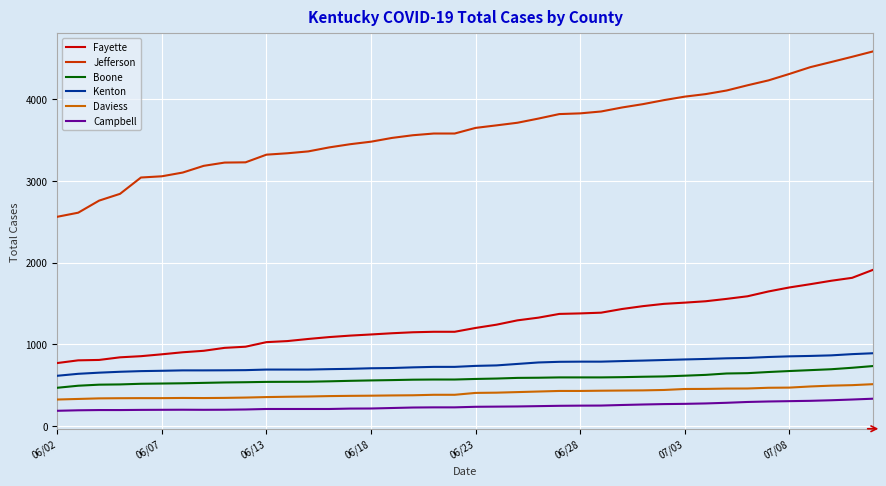

True or false: Kenton and Daviess cross at least once.

False